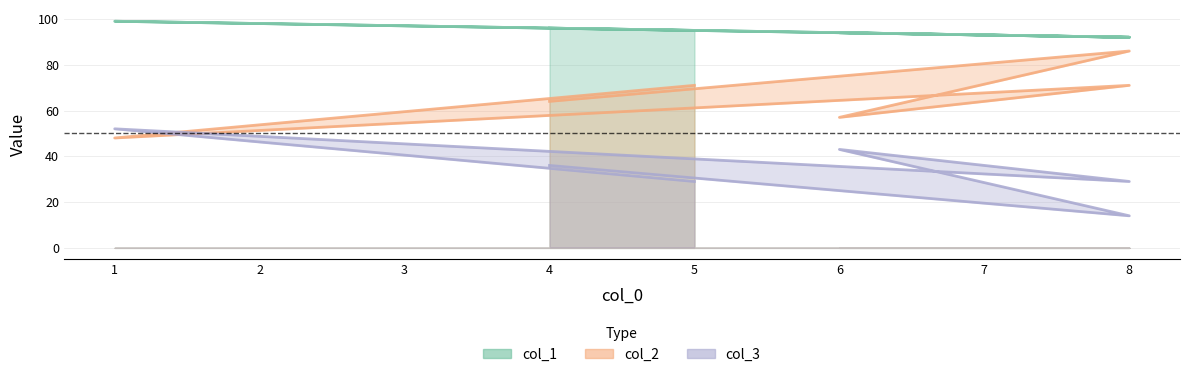

Reading left to right, list all the values displayed in this chart.

col_1: 4=96	8=92	6=94	8=92	1=99	5=95
col_2: 4=64	8=86	6=57	8=71	1=48	5=71
col_3: 4=36	8=14	6=43	8=29	1=52	5=29